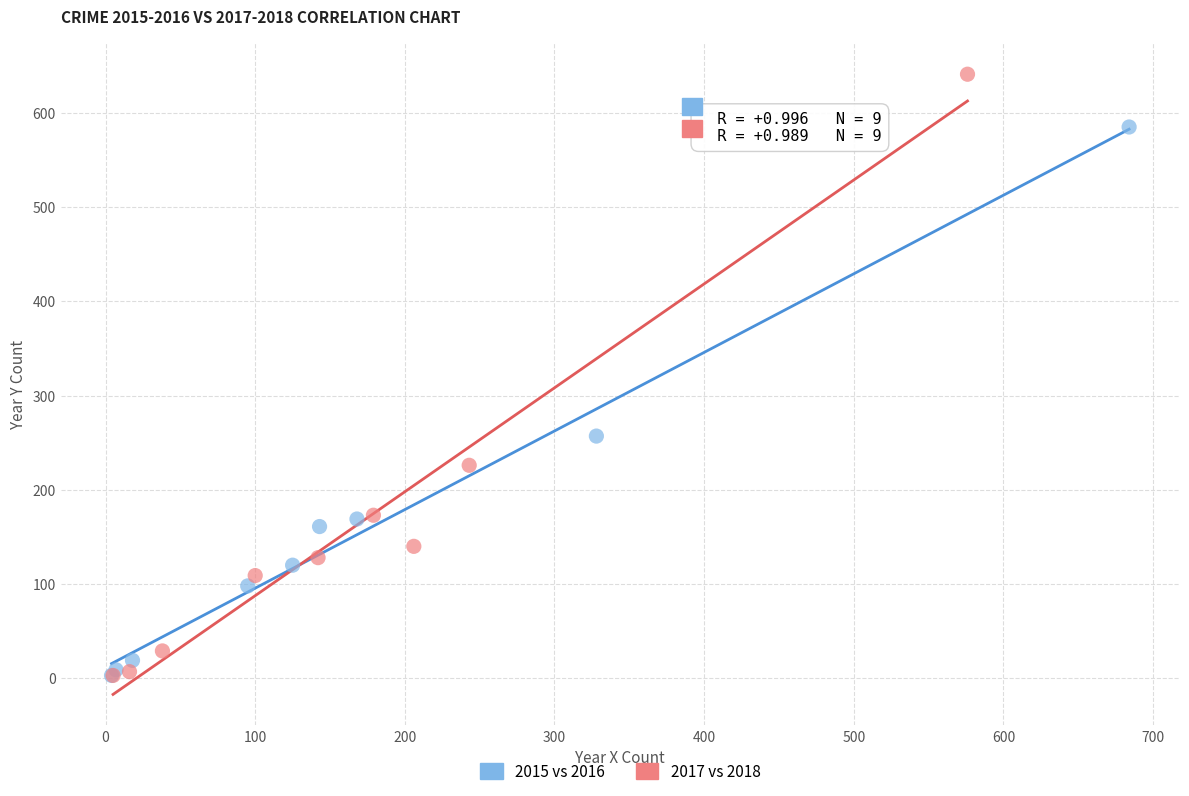

Which series contains the highest Y value?

2017 vs 2018